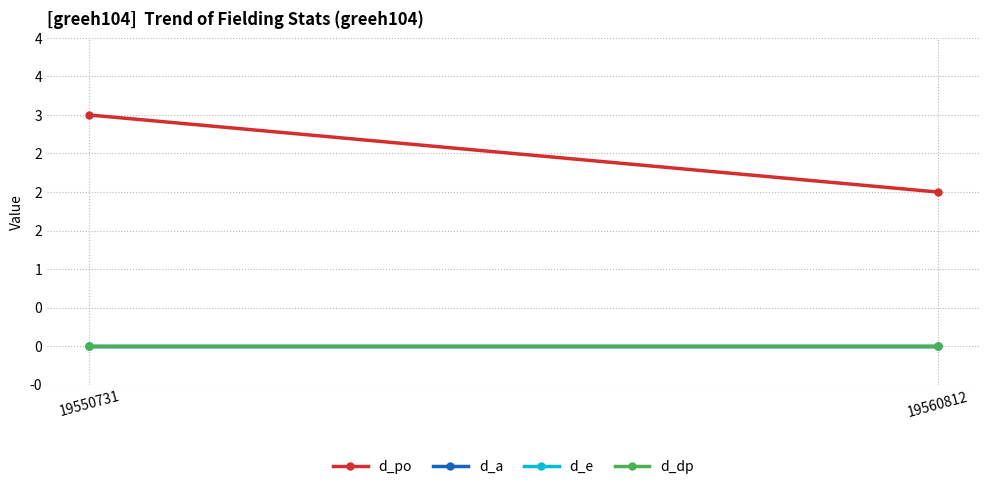

Where is d_e nearest to the value 0?

19550731